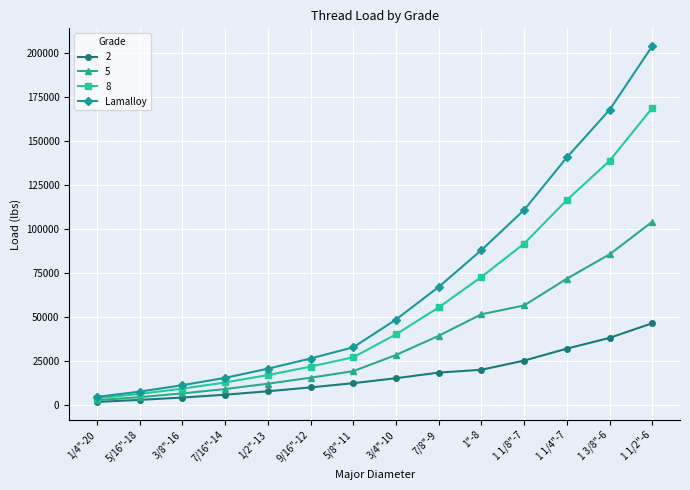

What is the label of the 10th point from the left?

1"-8